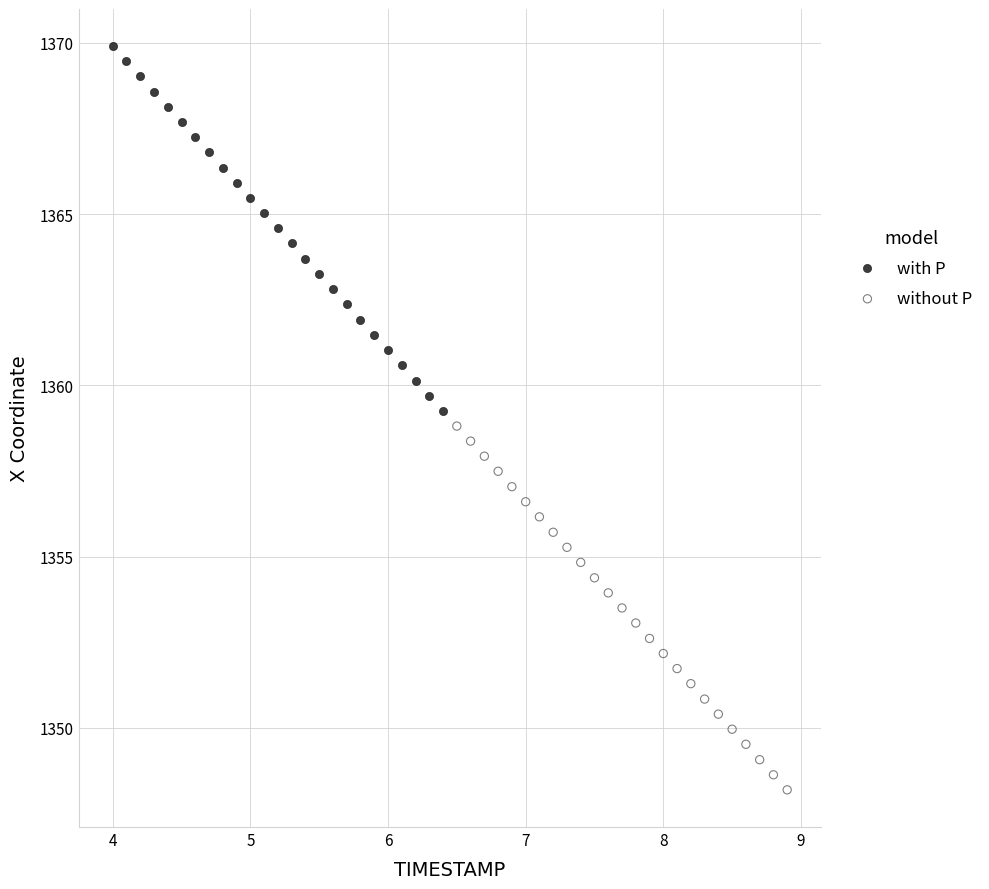

Which series contains the lowest Y value?

without P